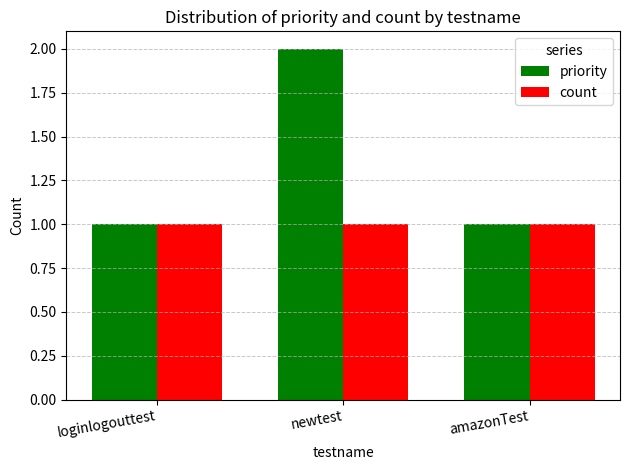

Rank the series by their average value, from lowest to highest.

count, priority